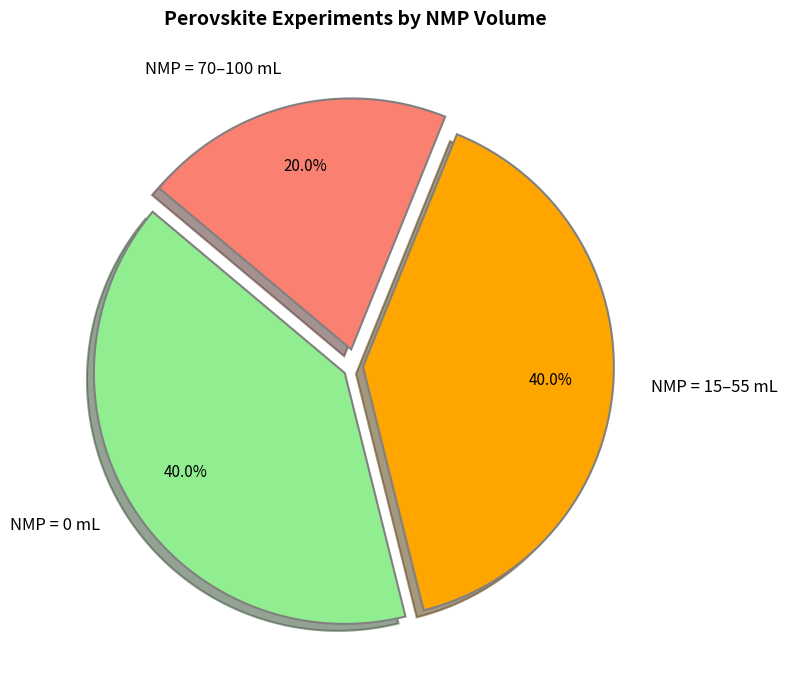

Which category has the smallest portion of the pie?

NMP = 70–100 mL